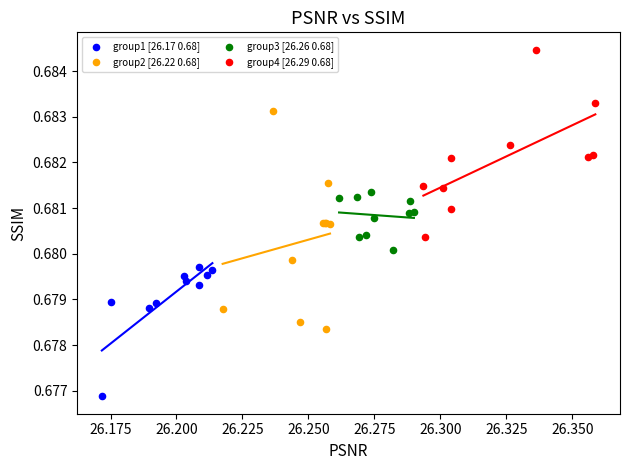

Which series contains the lowest Y value?

group1 [26.17 0.68]